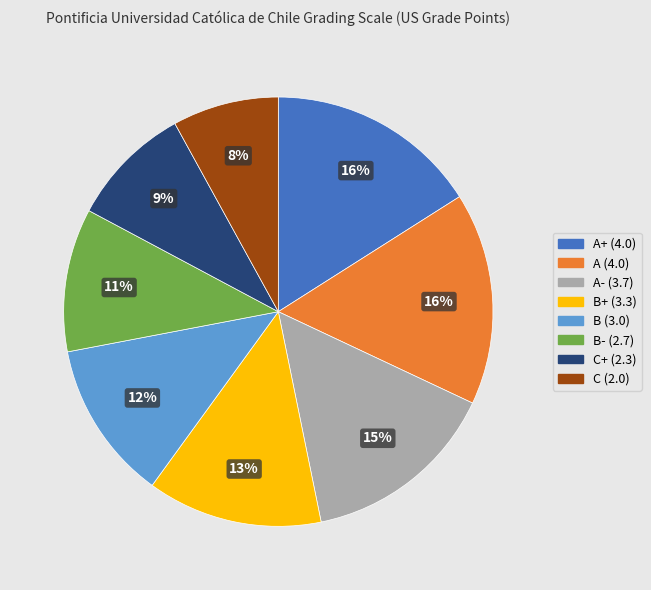

Does any single category account for the majority?

No